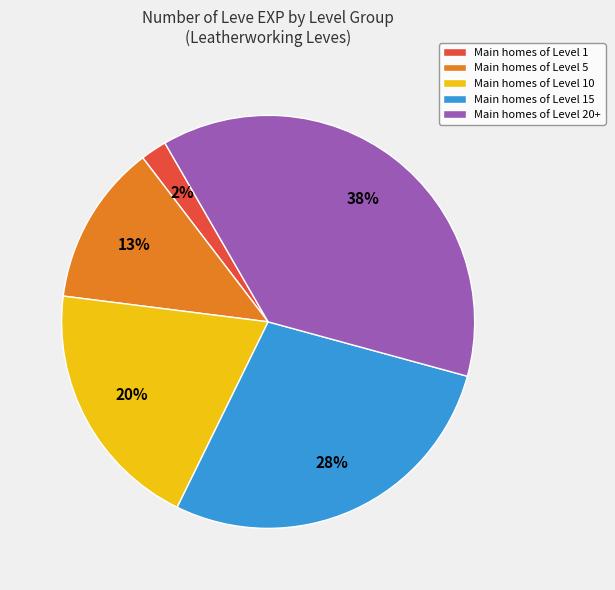

Rank the categories by value from highest to lowest.

Main homes of Level 20+, Main homes of Level 15, Main homes of Level 10, Main homes of Level 5, Main homes of Level 1